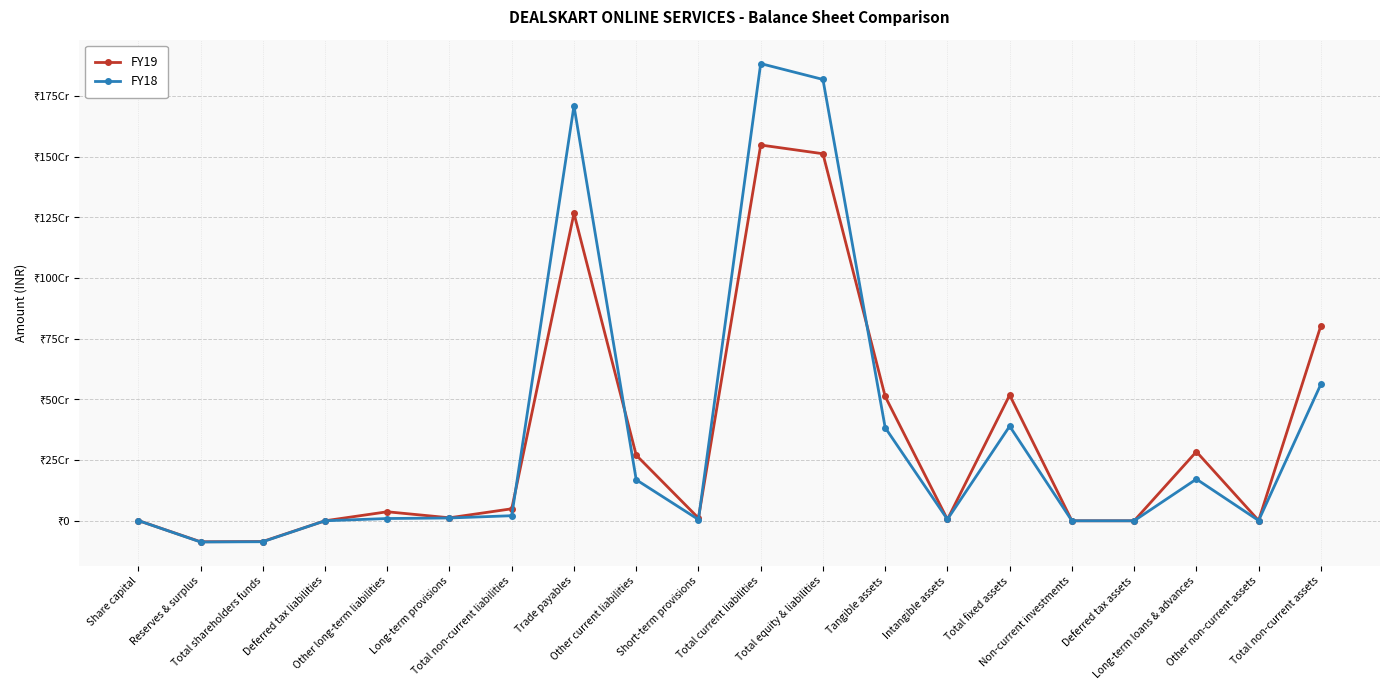

Reading left to right, extract all data points from this chart.

FY19: 1000000	-86380775	-85380775	0	37128167	12318785	49446952	1266316705	270220266	11220939	1547757910	1511824087	512047575	5698175	517745750	0	0	284659993	1090419	803496162
FY18: 1000000	-87257192	-86257192	0	9347211	11568054	20915265	1709064801	169038163	5061928	1883164892	1817822965	383620662	6055340	389676002	0	0	171742943	1026067	562445012